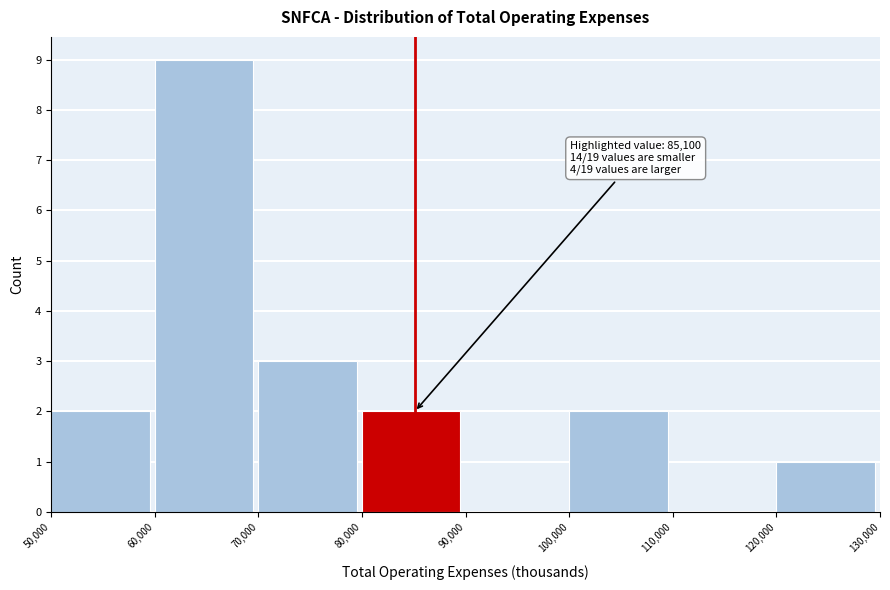

Over which range of the x-axis is the bar tallest?

60,000 to 70,000